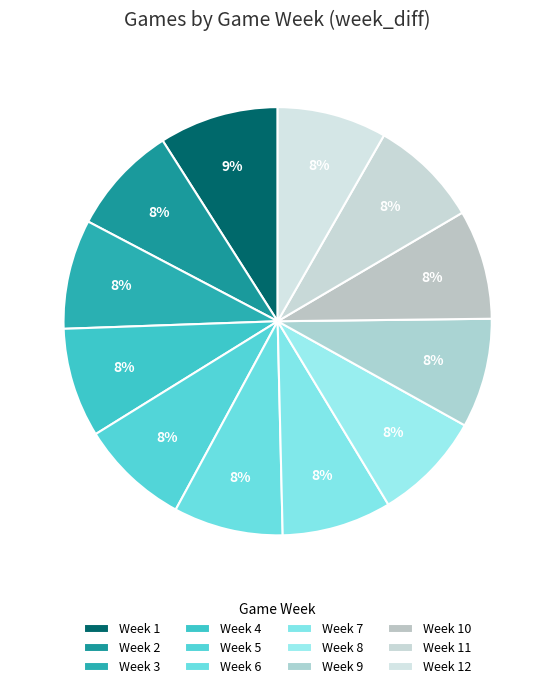

What percentage is the Week 11 slice, to the nearest percent?

8%